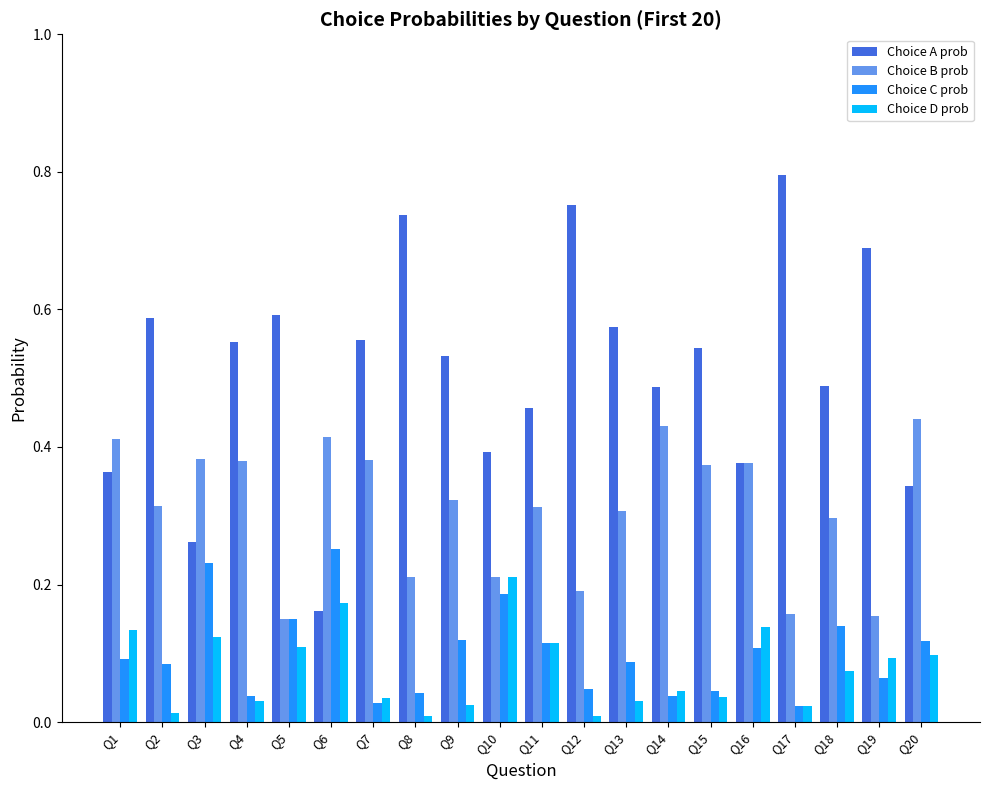

The value of Choice A prob at Q7 is 0.6. True or false?

True